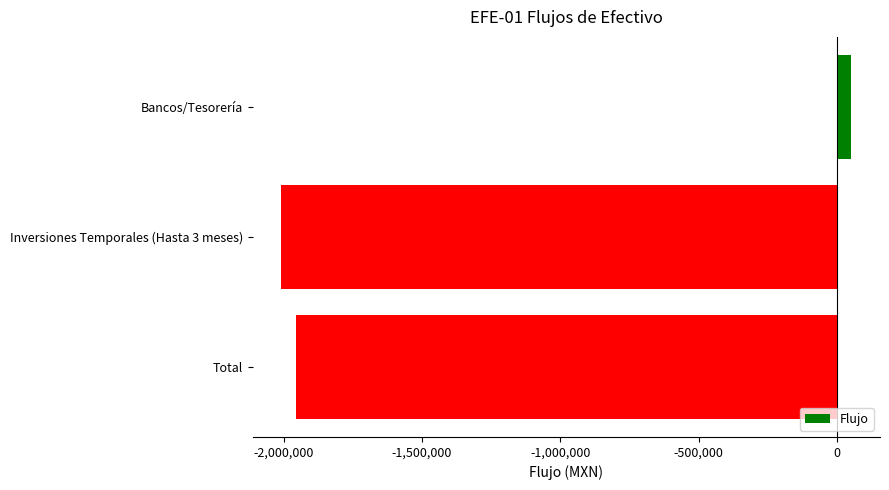

What is the value of the 3rd bar from the top?

-1955780.2